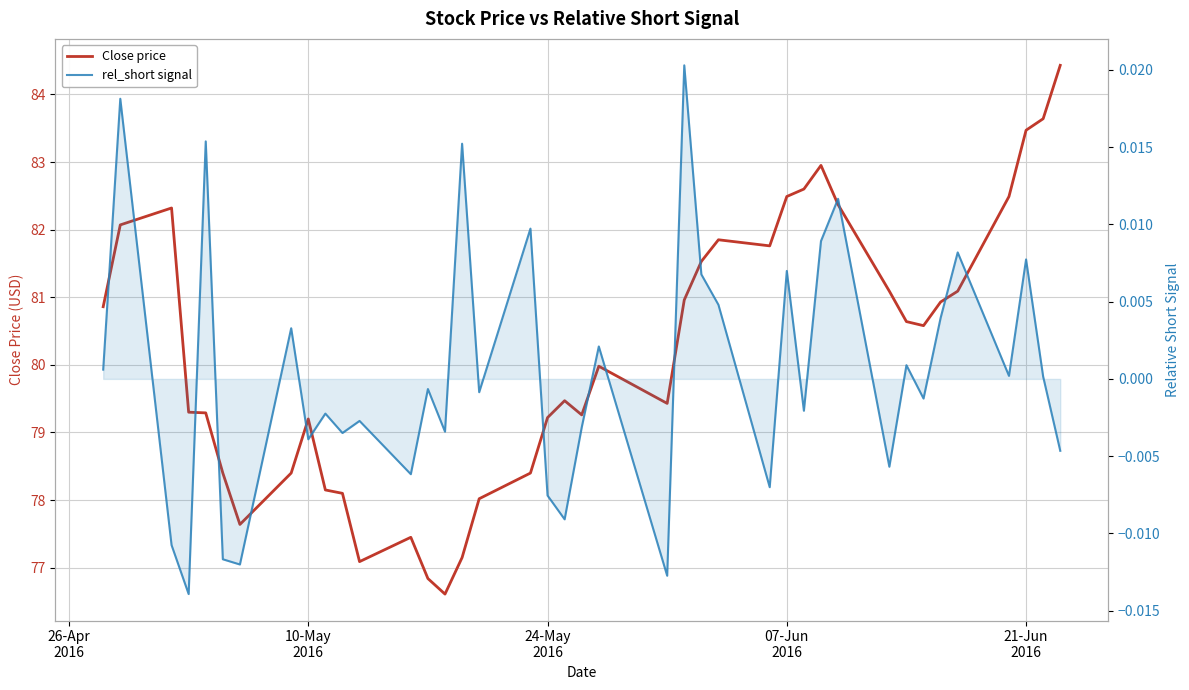

The Close price series shows 130.3 at 10. True or false?

False